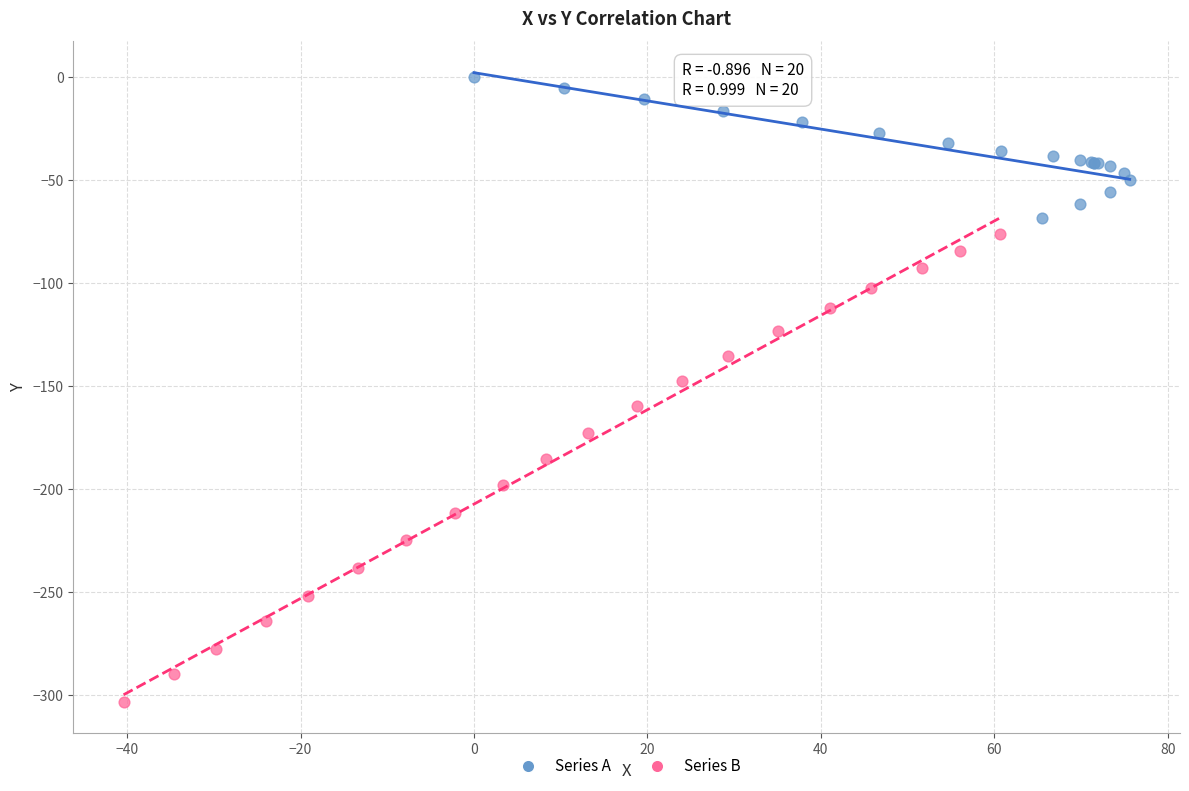

Which series reaches the maximum Y coordinate?

Series A